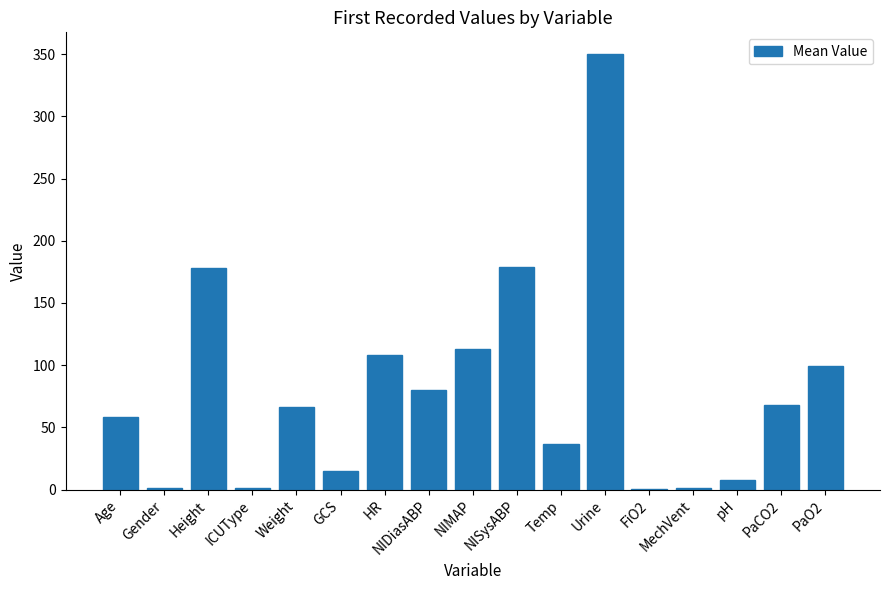

The chart shows a value of 113.0 at NIMAP. True or false?

True